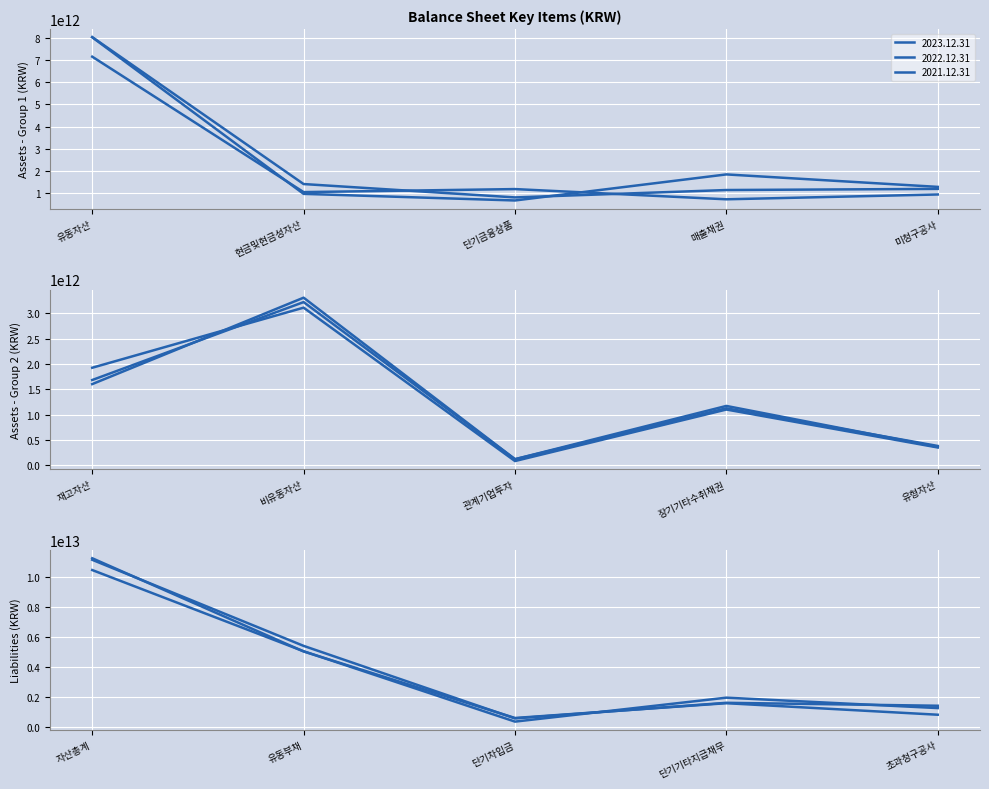

What is the label of the 4th point from the right?

유동부채